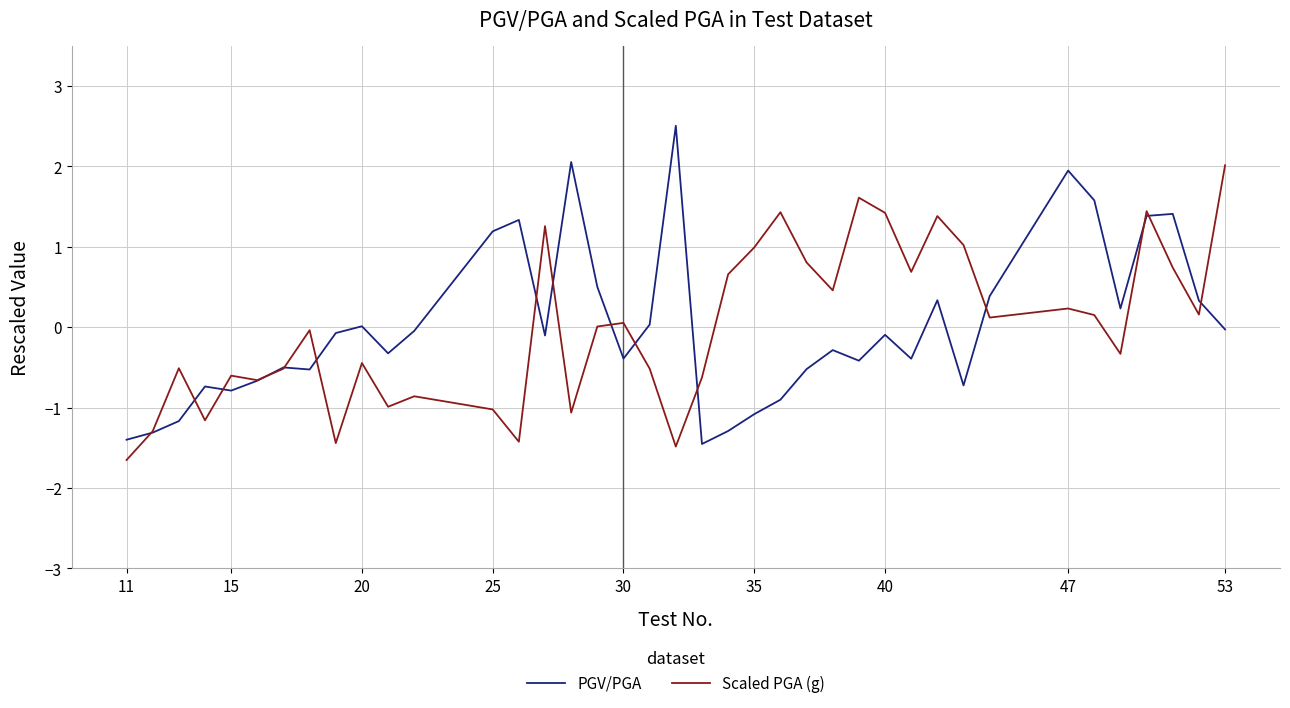

Rank the series by their maximum value, from lowest to highest.

Scaled PGA (g), PGV/PGA